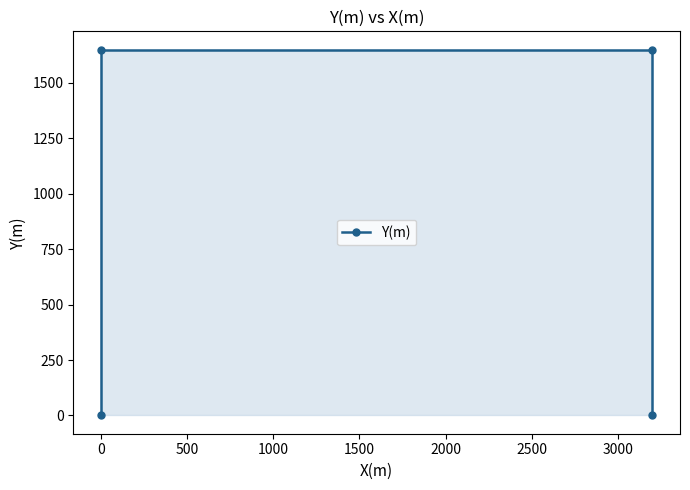

Read the value at 0, to the nearest 100.

1600